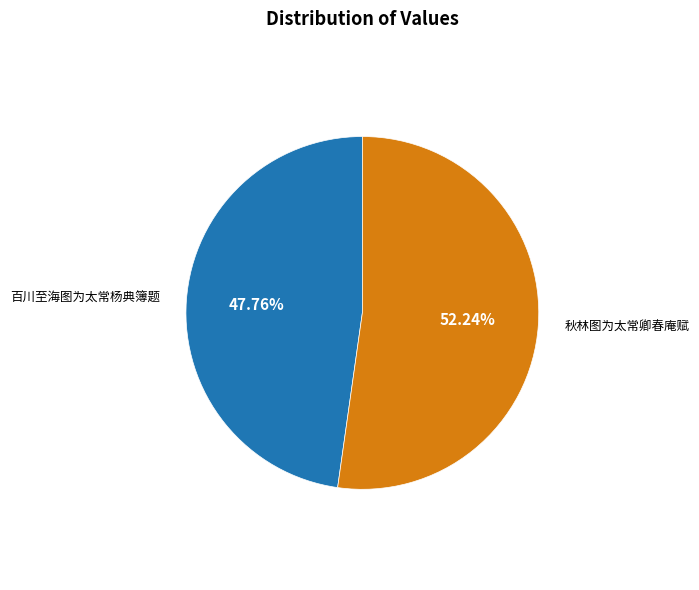

To the nearest percent, what is the average slice percentage?

50%